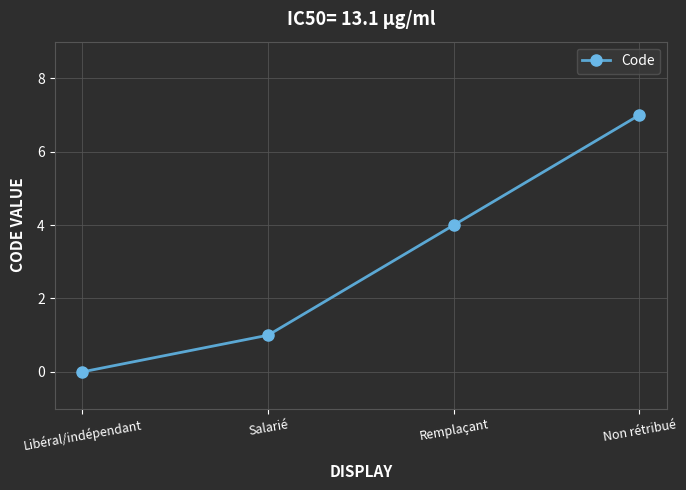

What is the approximate value at Remplaçant?

4